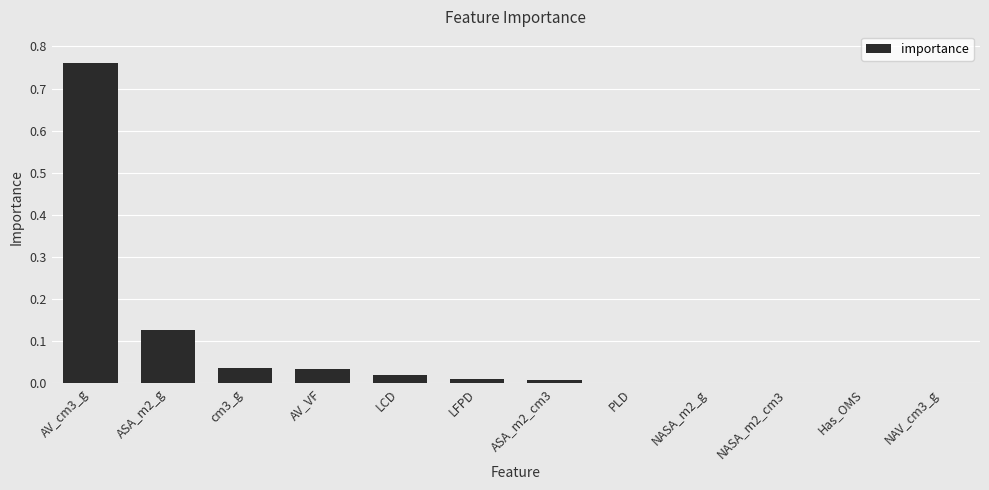

Which label corresponds to the largest value in the chart?

AV_cm3_g